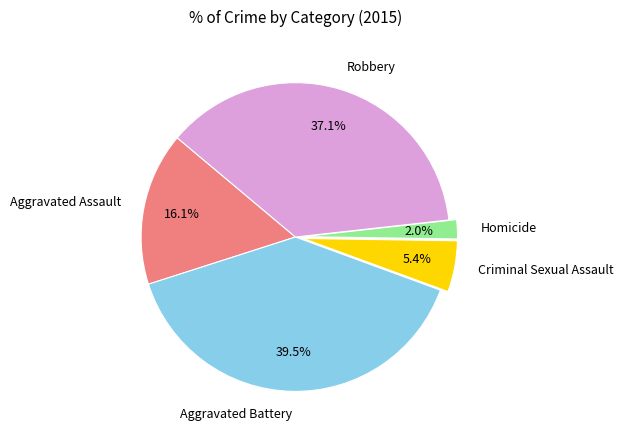

How many slices are in this pie chart?

5